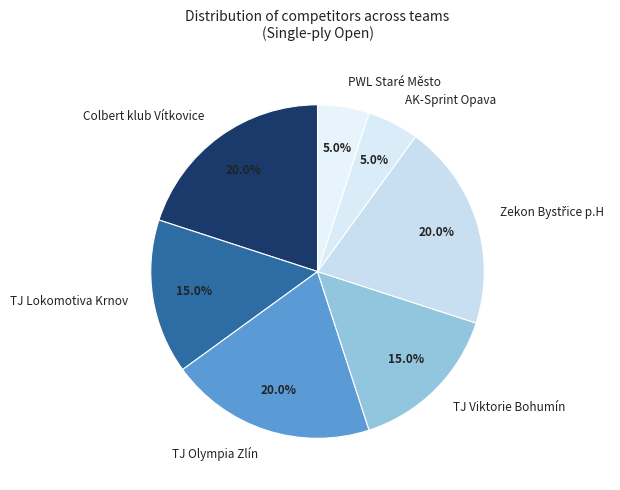

Which has a higher value, AK-Sprint Opava or Colbert klub Vítkovice?

Colbert klub Vítkovice